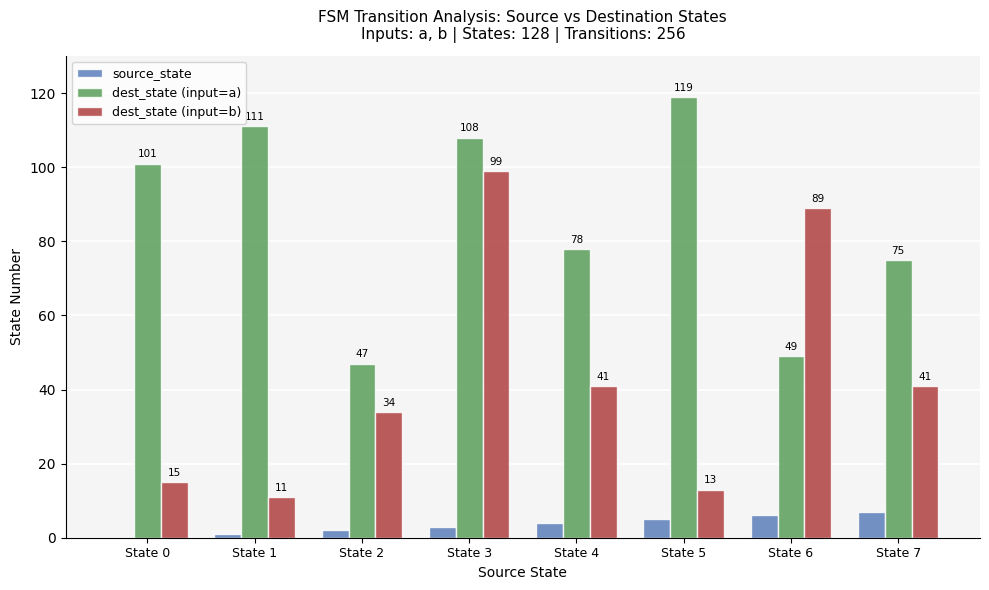

Which series has the largest total across all categories?

dest_state (input=a)